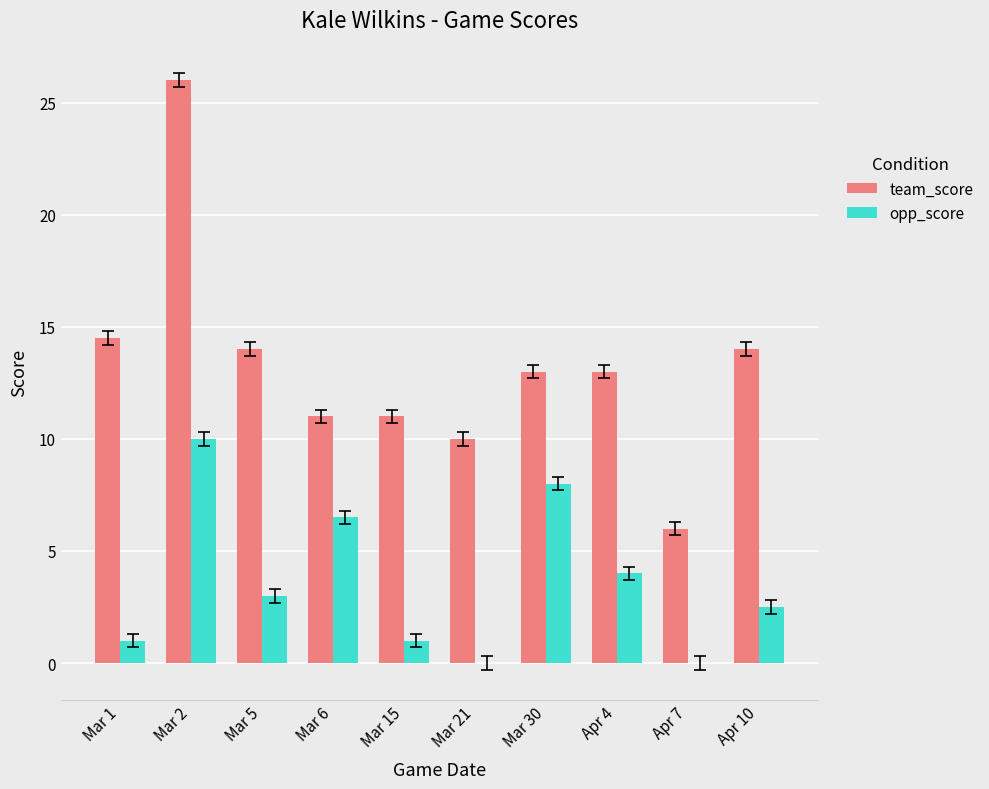

The value of team_score at Mar 30 is 8.7. True or false?

False